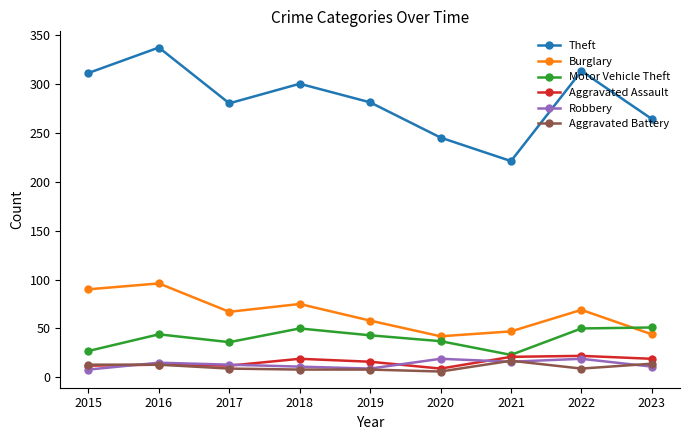

What is the value of the Aggravated Battery point at the 2nd from the left?

13